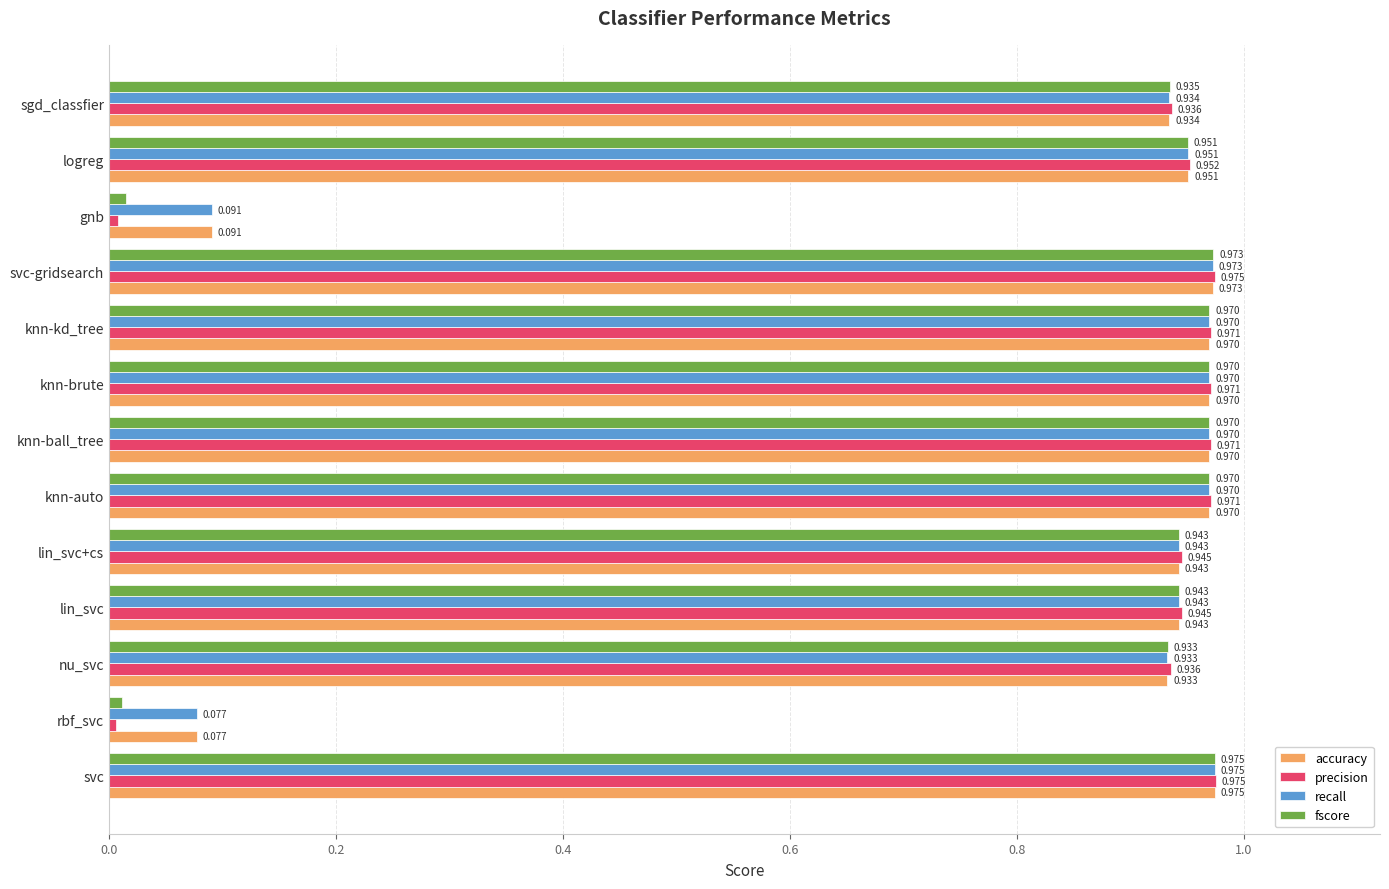

What are all the series names shown in the legend?

accuracy, precision, recall, fscore